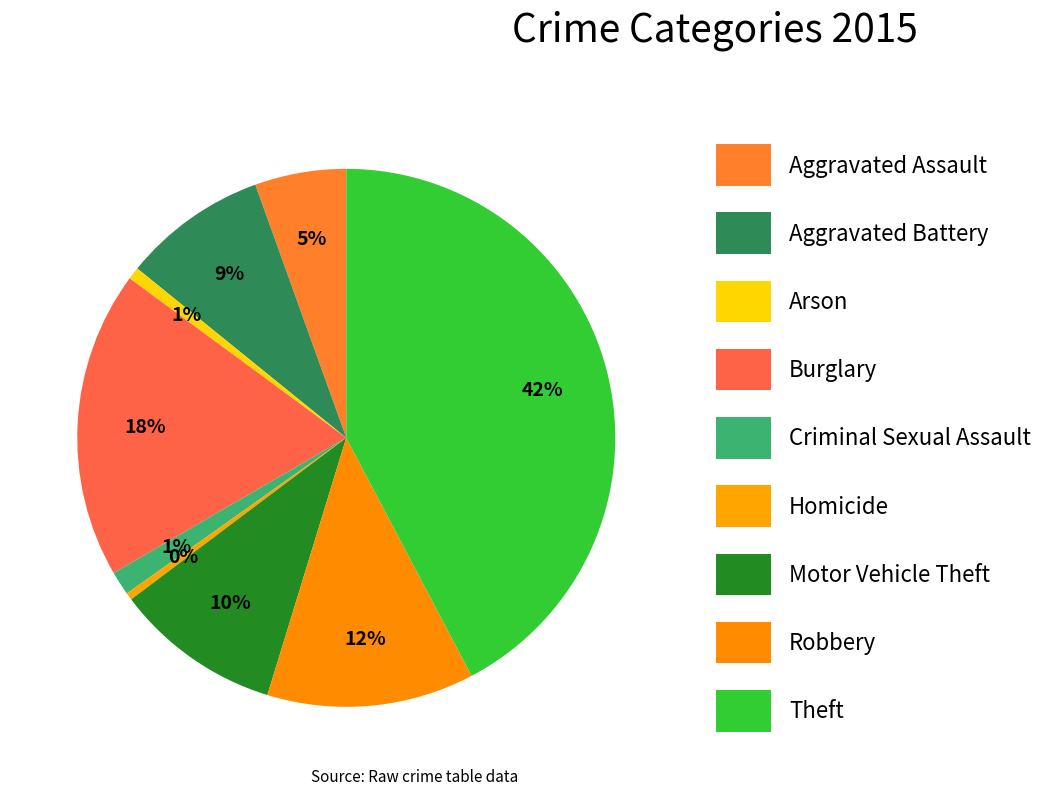

Between Criminal Sexual Assault and Aggravated Battery, which is larger?

Aggravated Battery